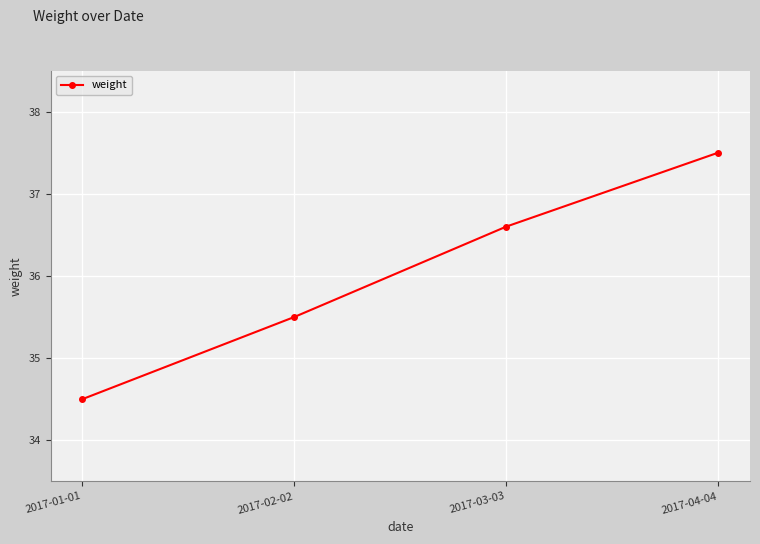

Reading right to left, extract all data points from this chart.

37.5	36.6	35.5	34.5